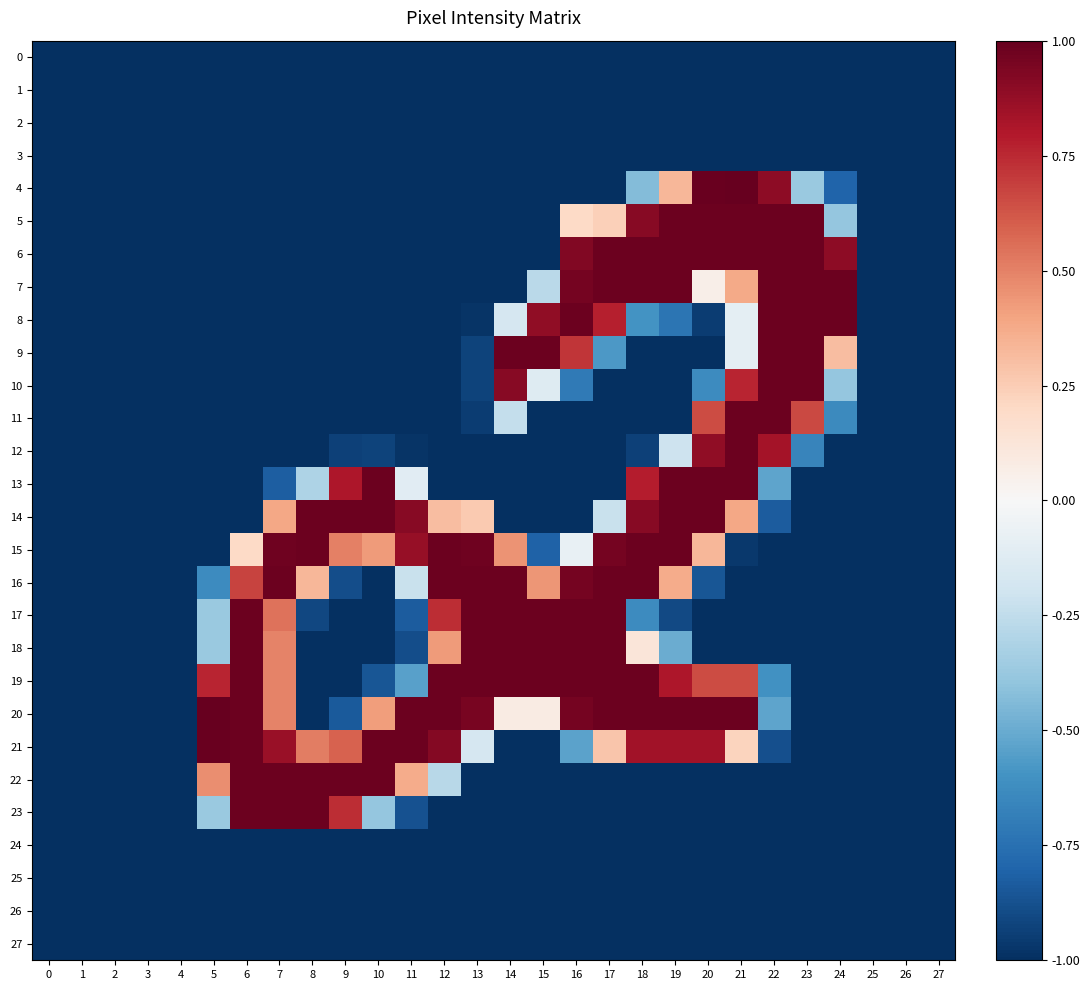

Which series changed the most between 11 and 15?

9